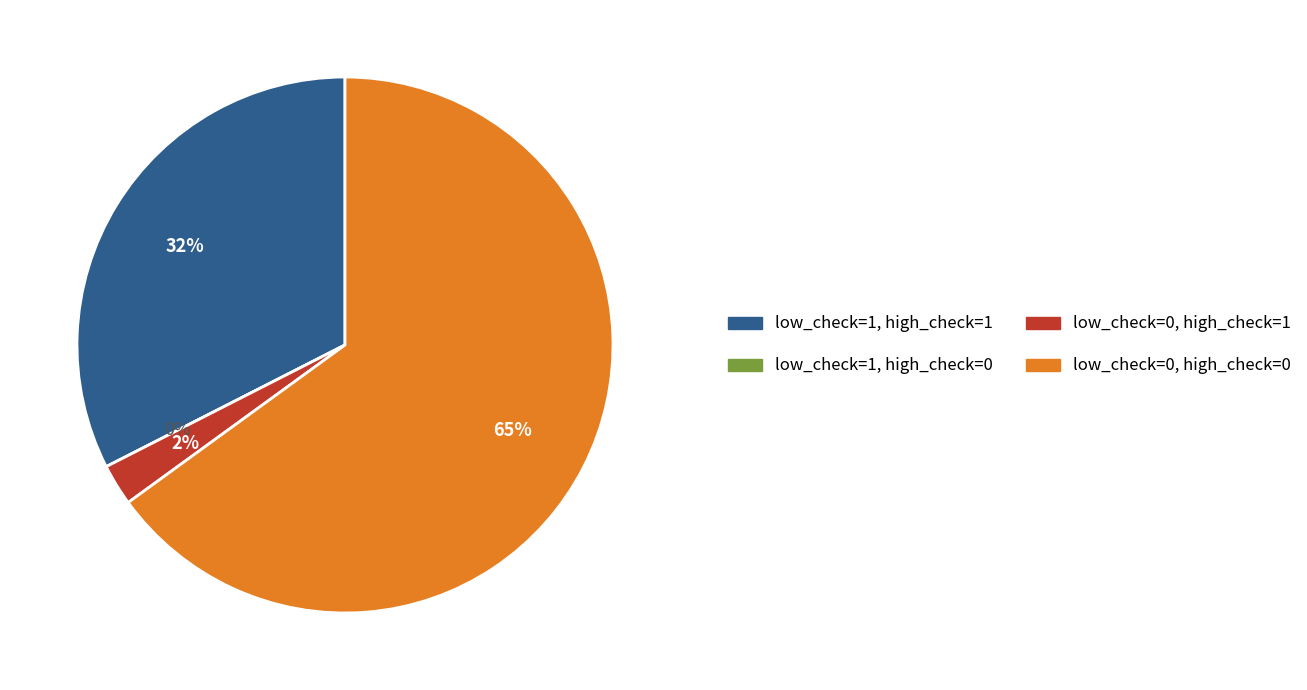

Which has a higher value, low_check=1 or low_check=0?

low_check=0